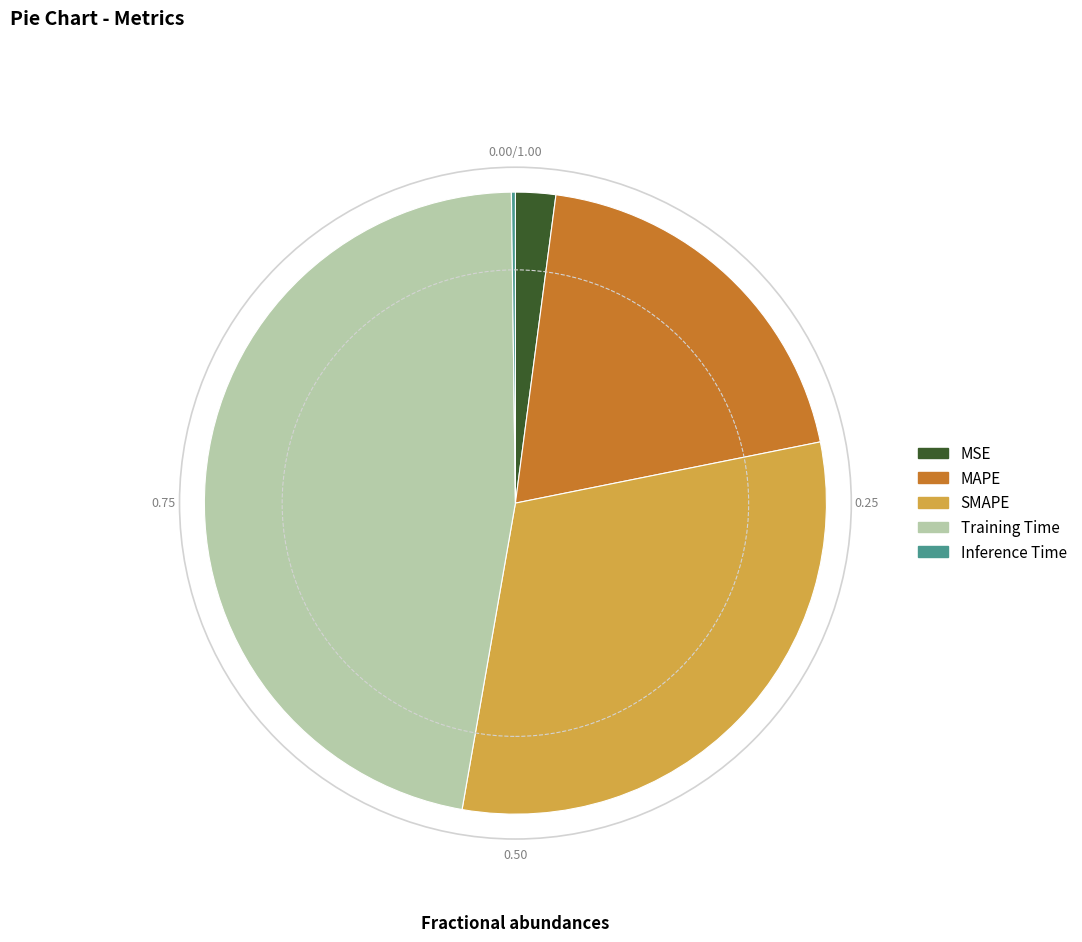

Combined, do SMAPE and MSE account for over 50%?

No